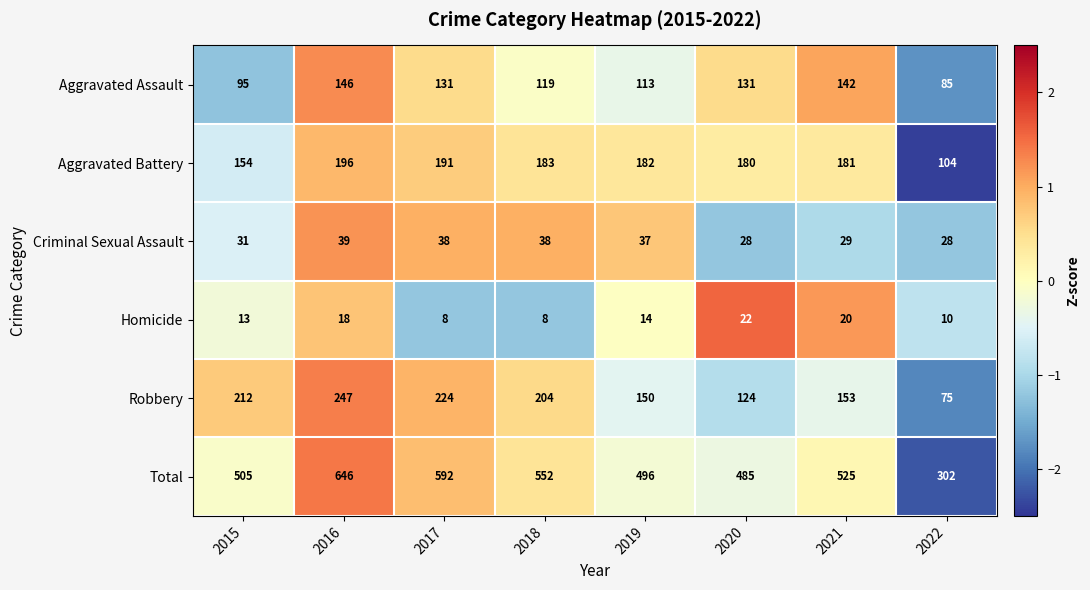

What is the highest value of the Aggravated Assault series?

146